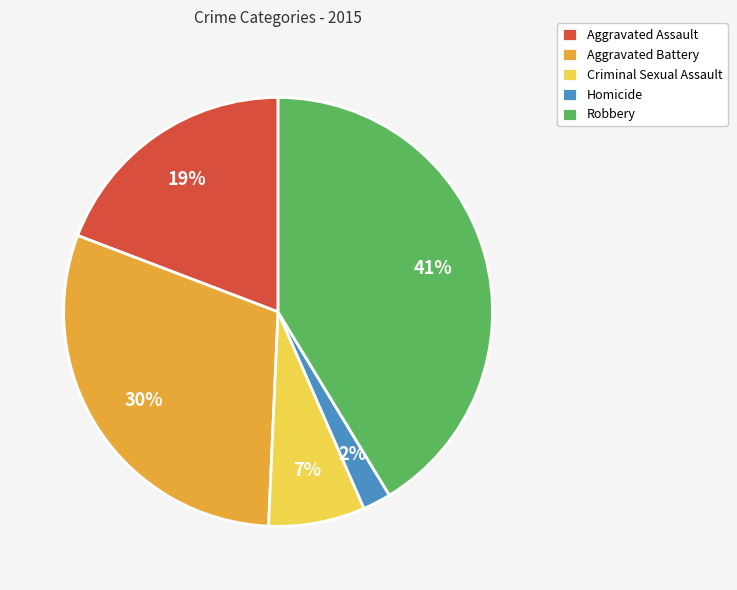

To the nearest percent, what percentage of the pie is Robbery?

41%